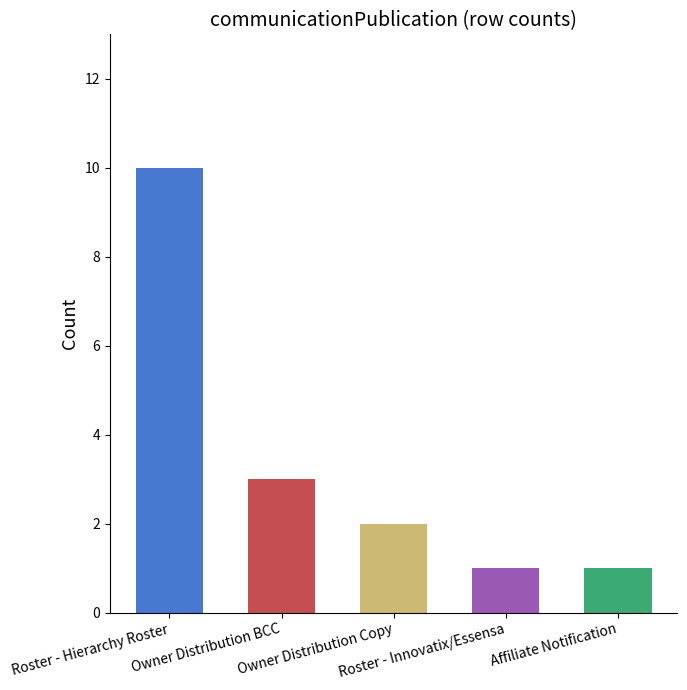

What is the difference between the maximum and minimum values?

9